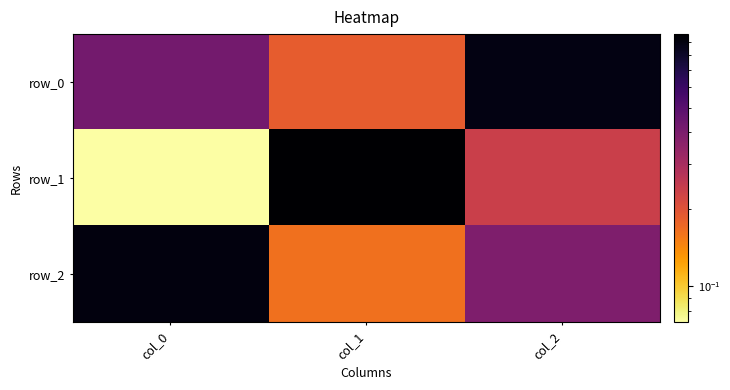

What is the smallest value displayed?

0.1